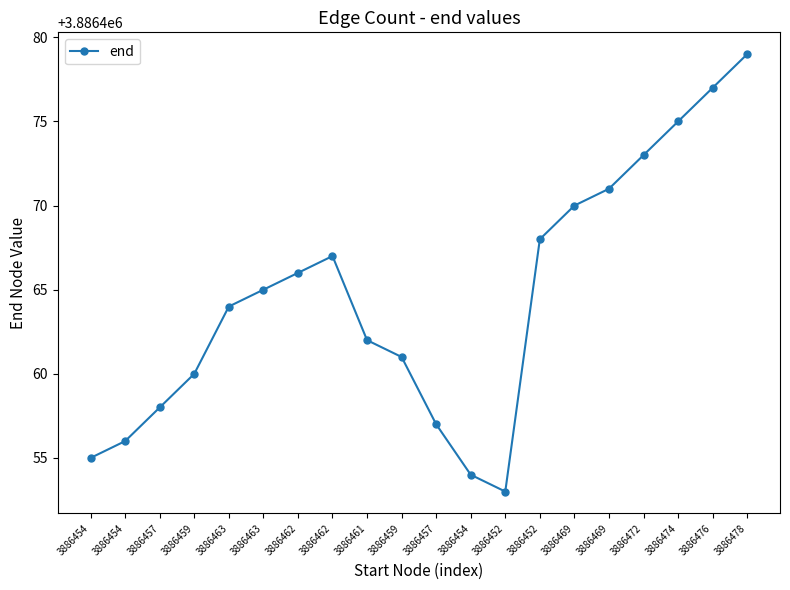

How many lines are shown in the chart?

1